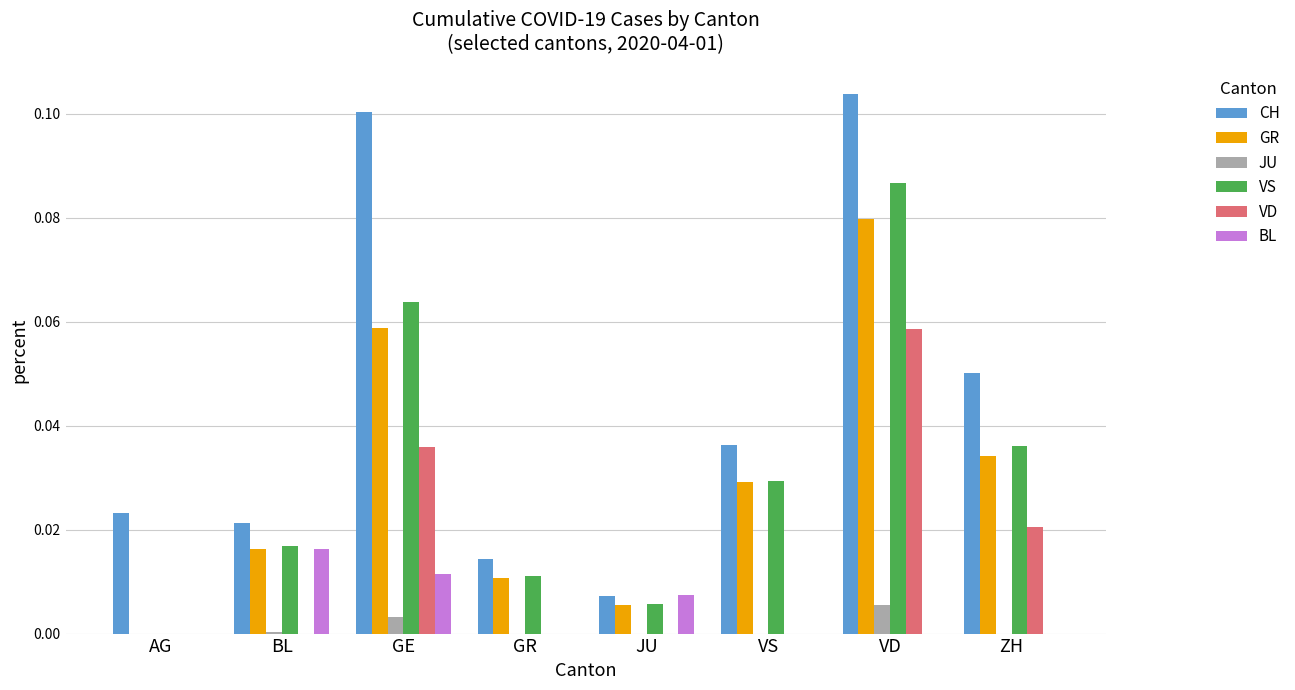

How many values in VS are above zero?

7